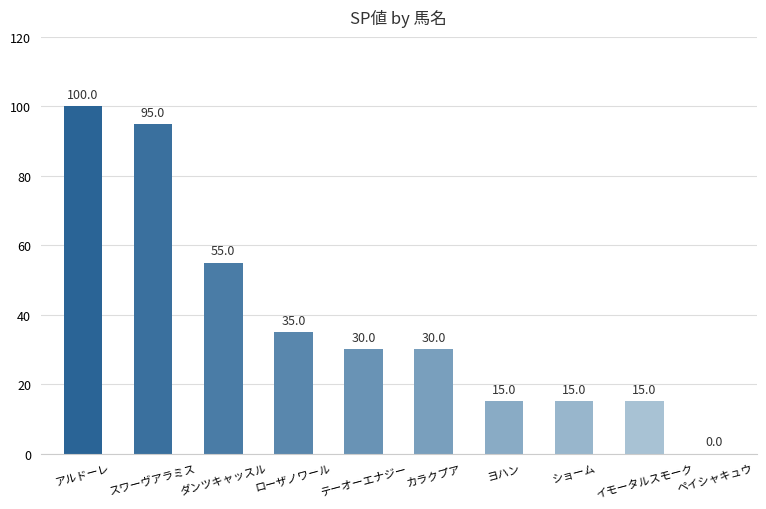

How many values are above zero?

9